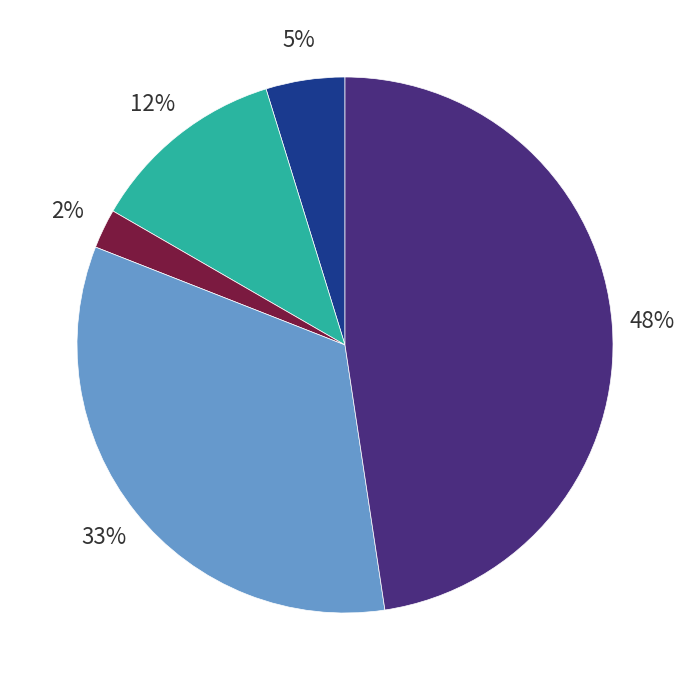

To the nearest percent, what is the average slice percentage?

20%